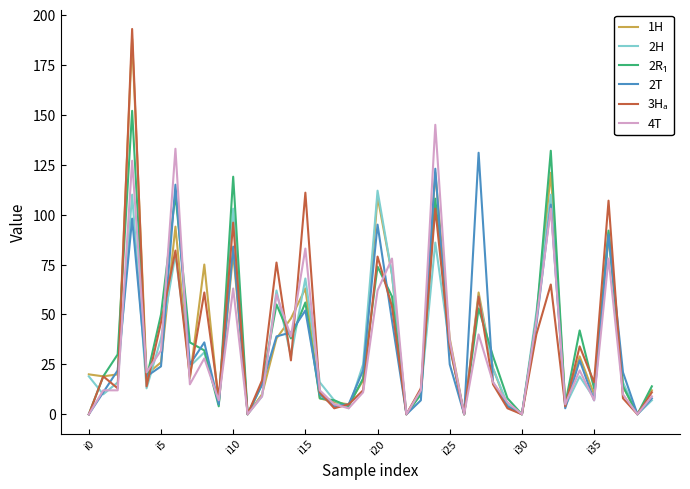

What is the greatest value displayed?

193